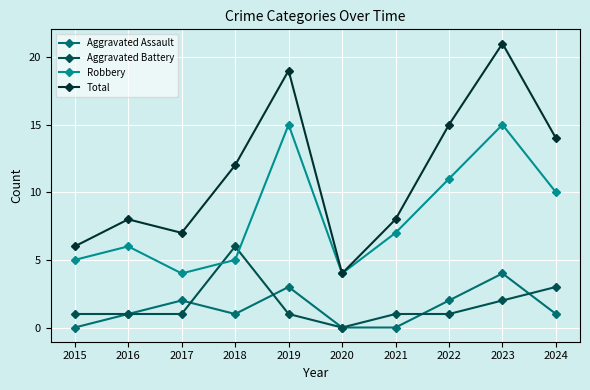

True or false: Aggravated Battery and Robbery cross at least once.

True